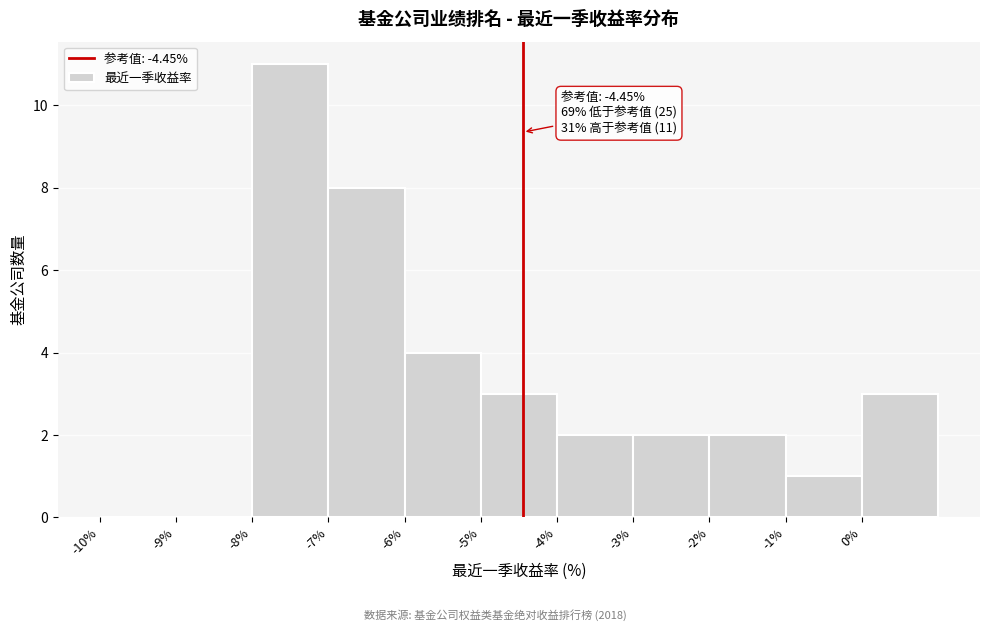

Which range on the x-axis has the tallest bar?

-8 to -7